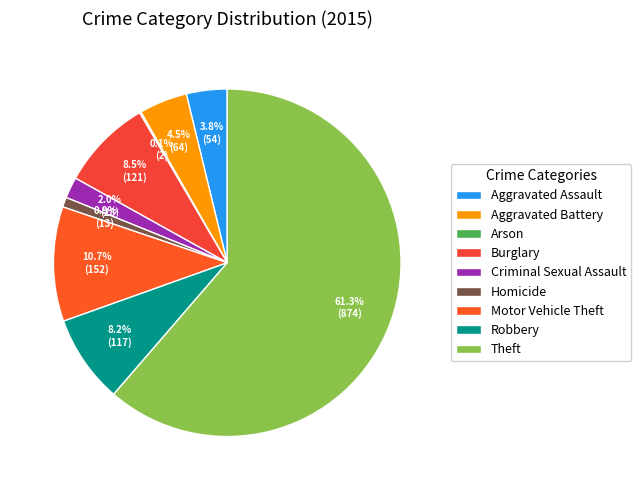

What is the ratio of the value at Theft to the value at Arson?

437.0